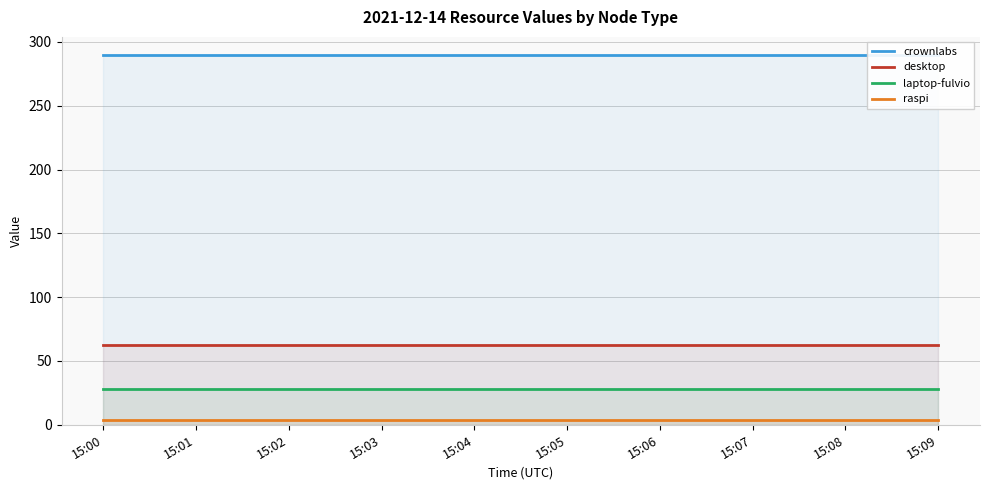

True or false: raspi and desktop cross at least once.

False